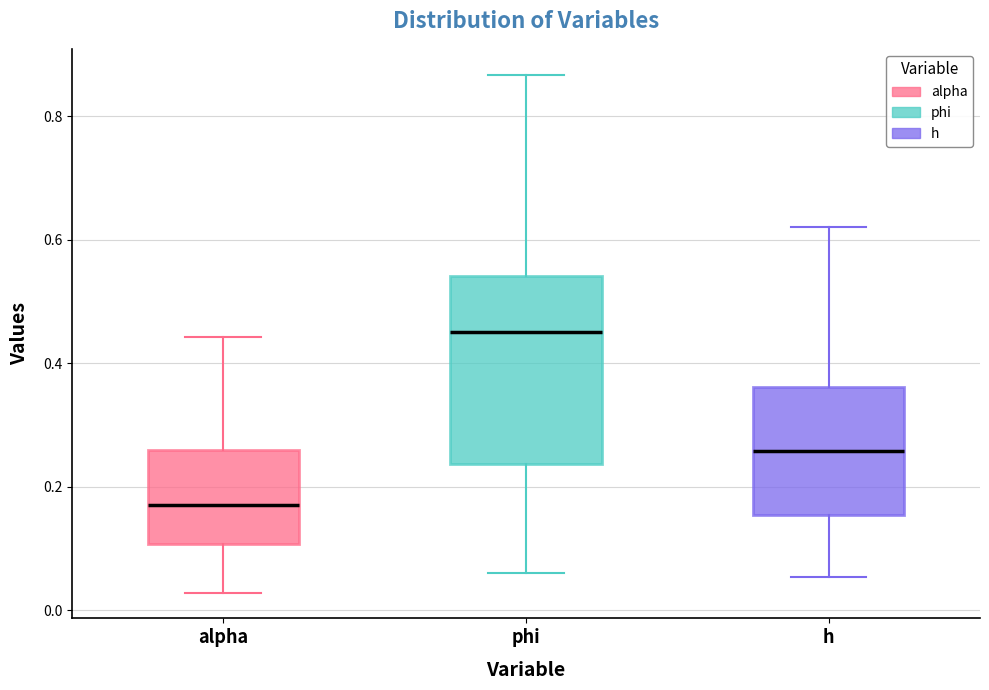

Reading left to right, transcribe this box plot: for each box, give where its median line is, the range the box spans, and where its two whiskers end, as read against the y-axis. The values are not printed on the chart, so give them approximately, as read against the axis.

alpha: median 0.18, box 0.10 to 0.26, whiskers 0.02 to 0.44
phi: median 0.46, box 0.24 to 0.54, whiskers 0.06 to 0.86
h: median 0.26, box 0.16 to 0.36, whiskers 0.06 to 0.62